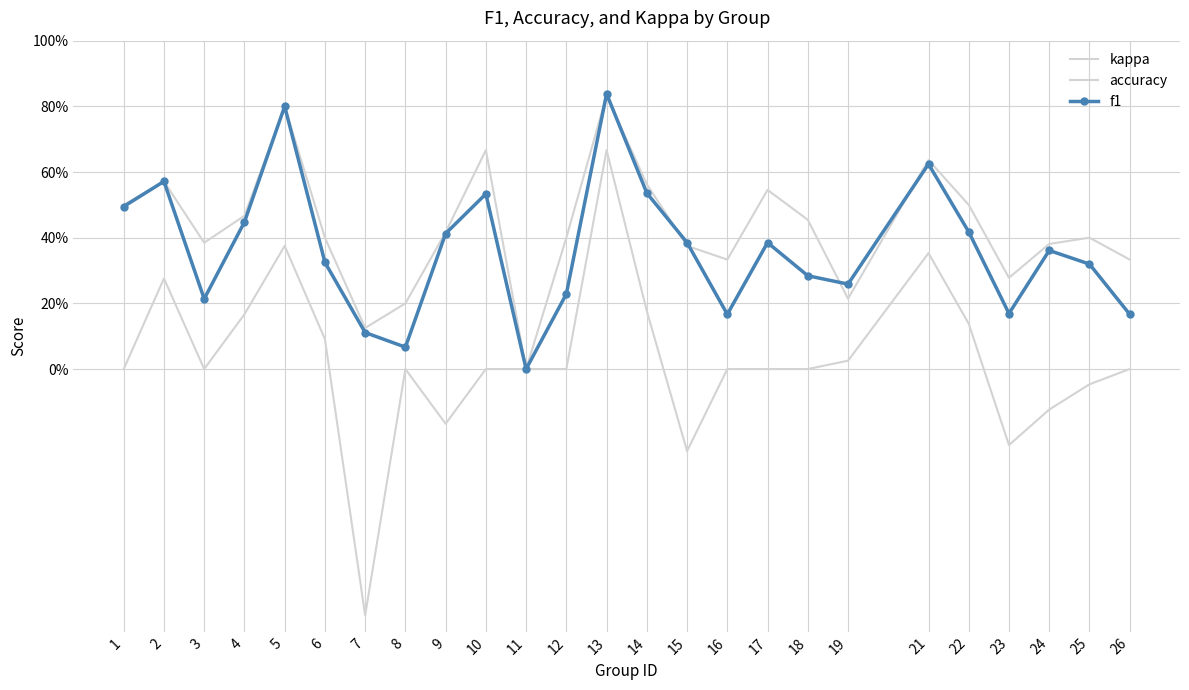

True or false: kappa and accuracy cross at least once.

False